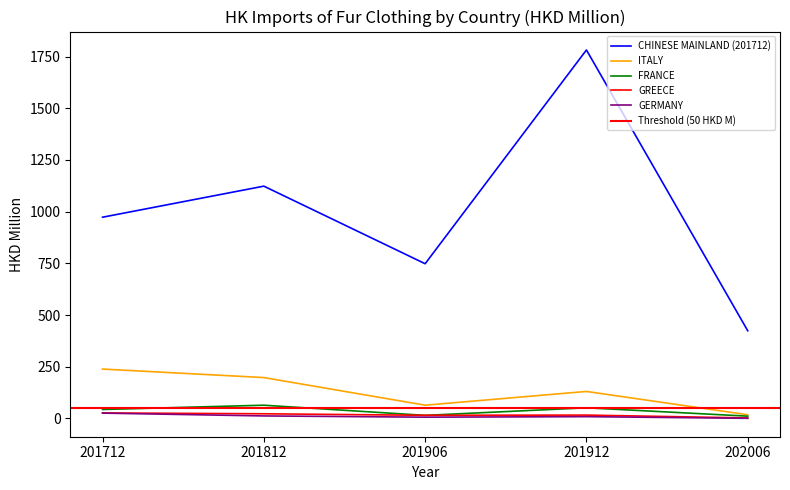

At how many categories does at least one series exceed 911?

3